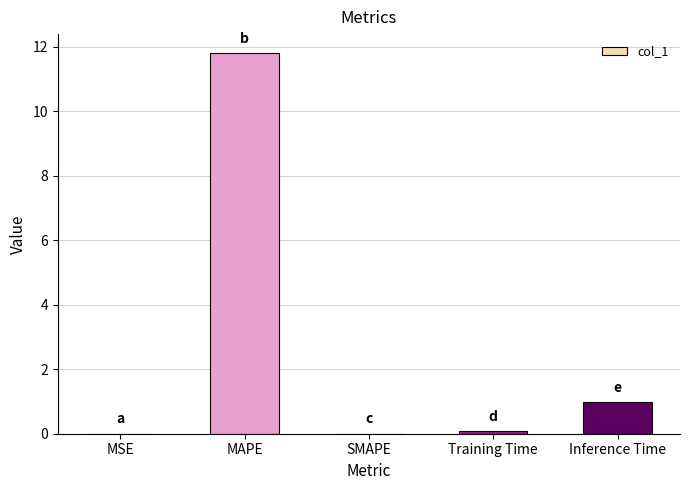

Are the bars horizontal?

No